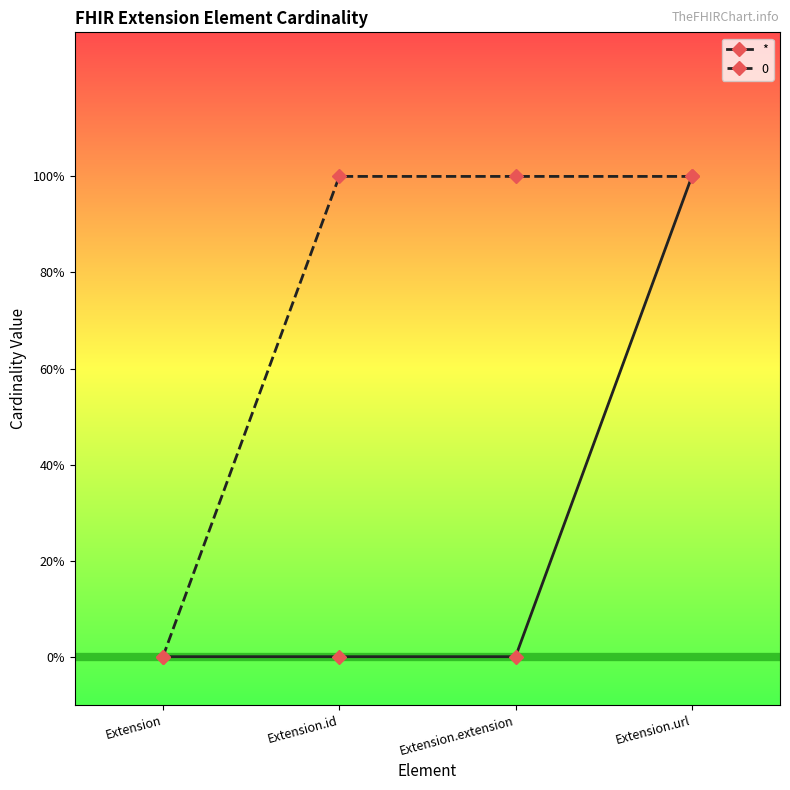

Reading left to right, extract all data points from this chart.

0	0	0	1